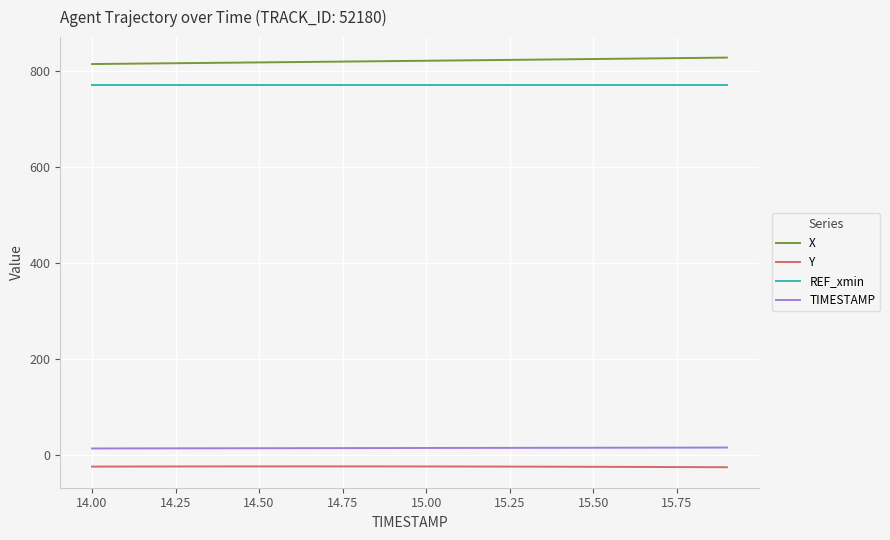

Rank the series by their maximum value, from highest to lowest.

X, REF_xmin, TIMESTAMP, Y